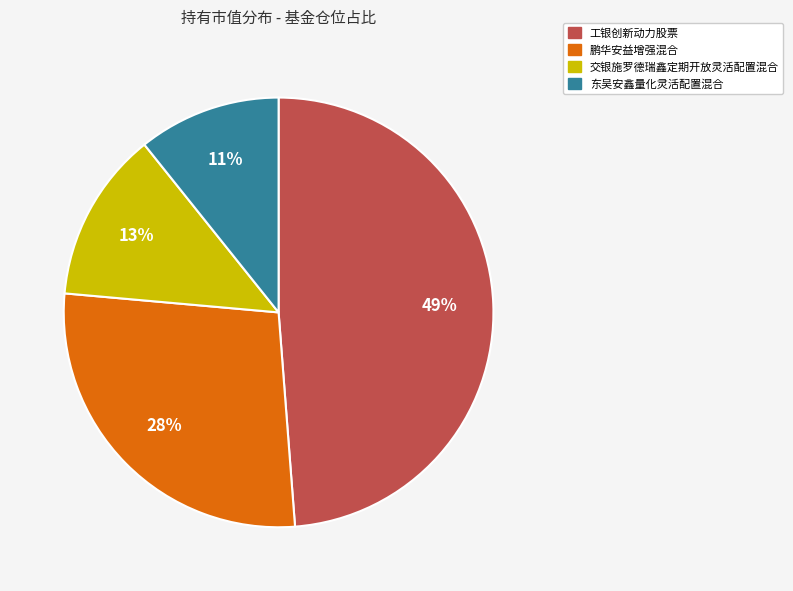

Is there a majority slice in this chart?

No